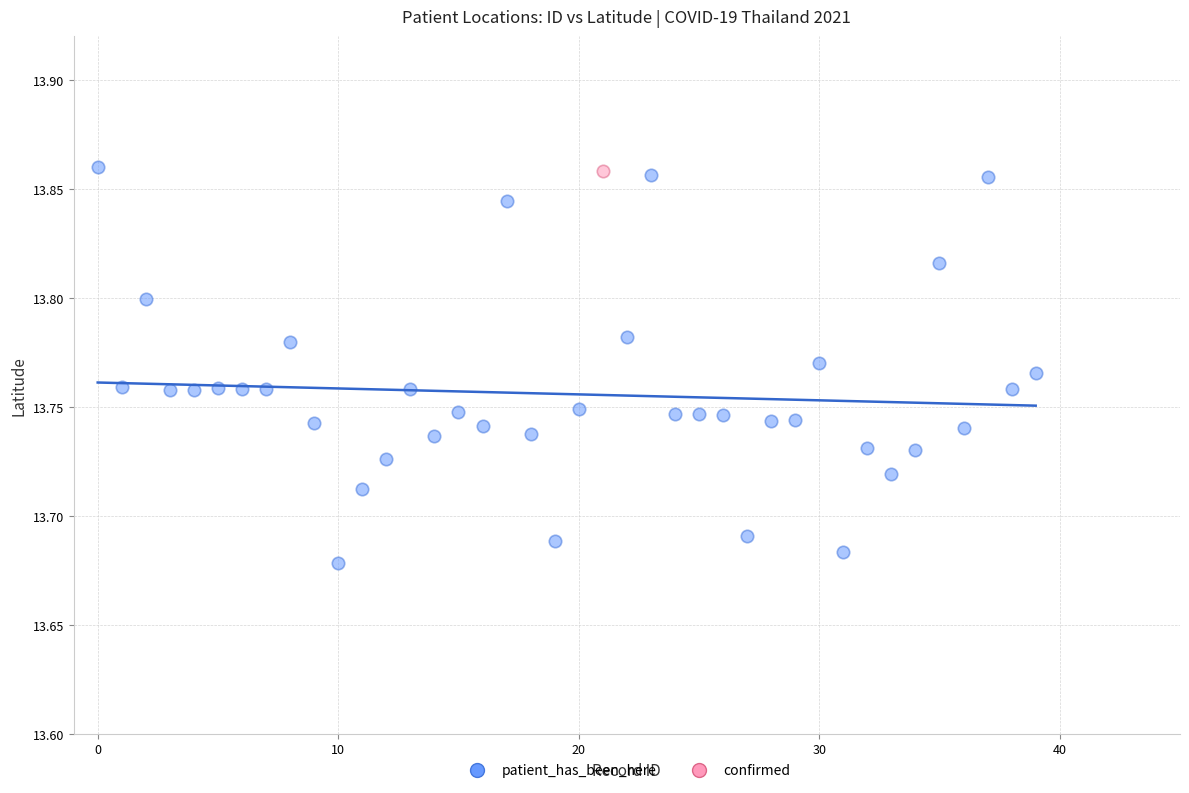

What are all the series names shown in the legend?

patient_has_been_here, confirmed